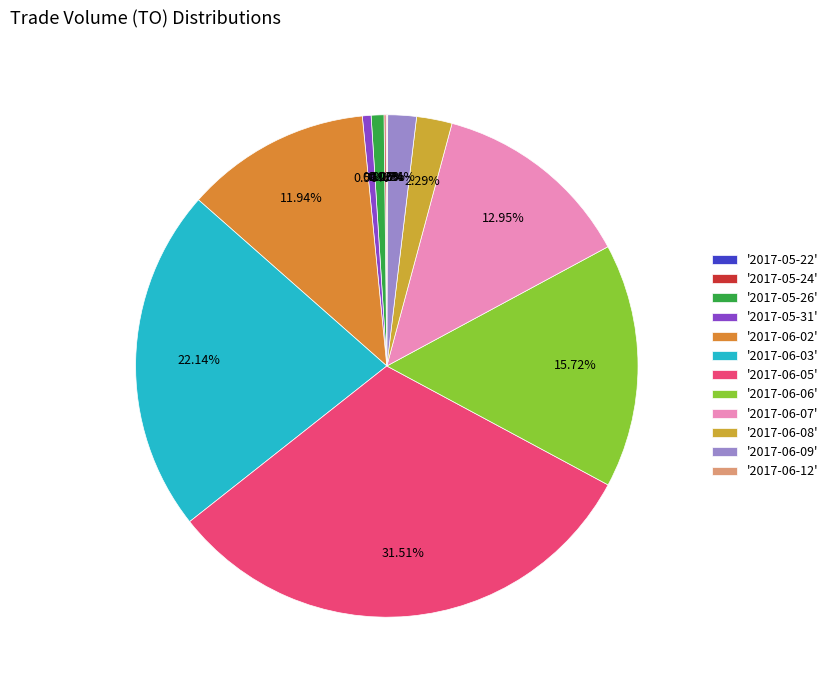

How many slices are in this pie chart?

12